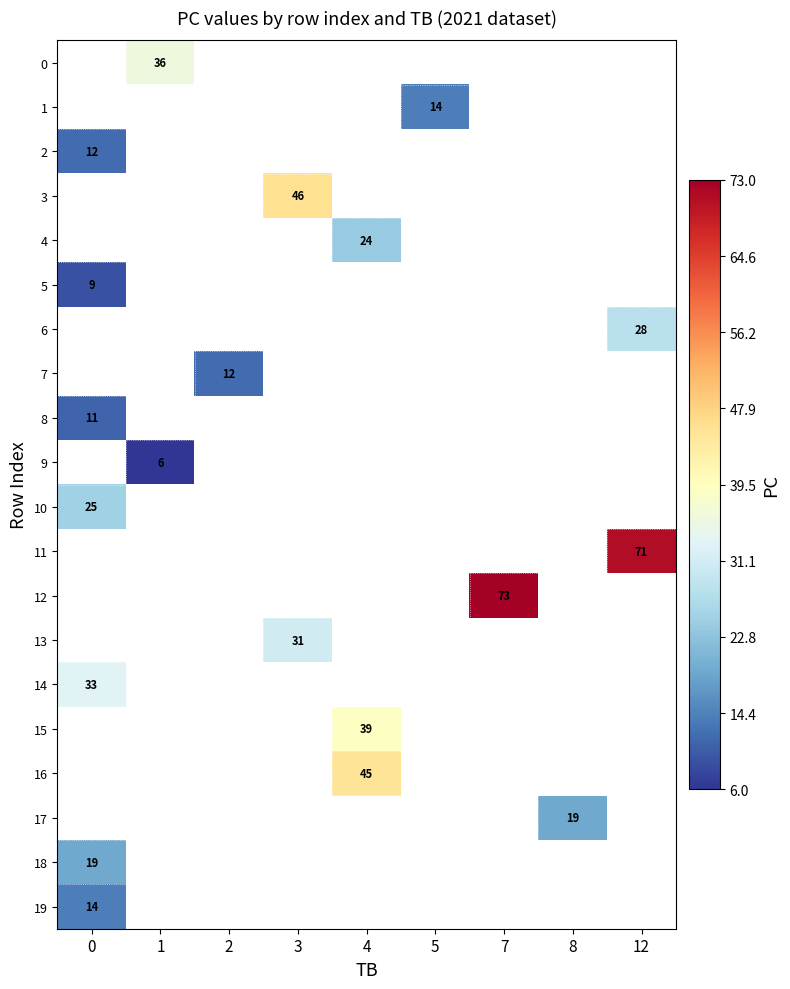

The value of 5 at 0 is 9. True or false?

True